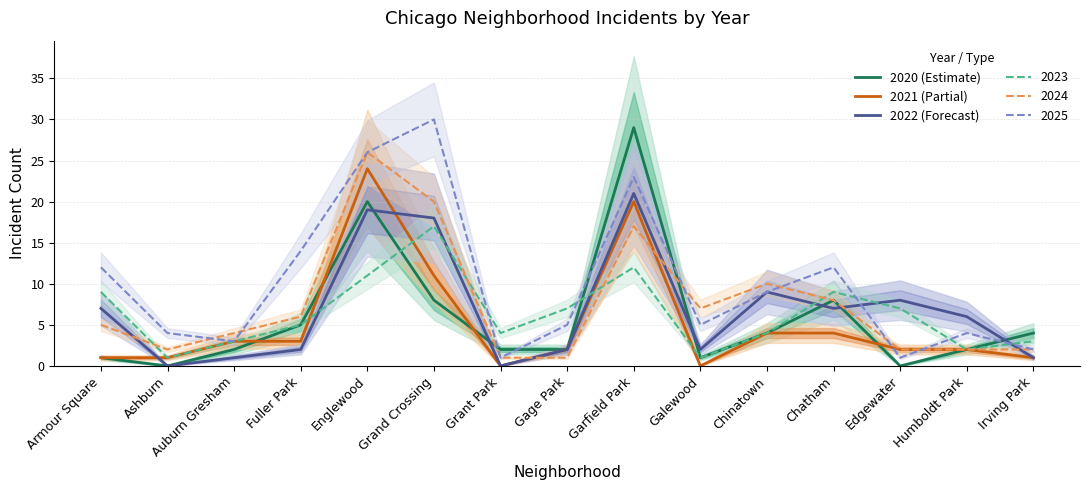

What is the maximum value shown in the chart?

29